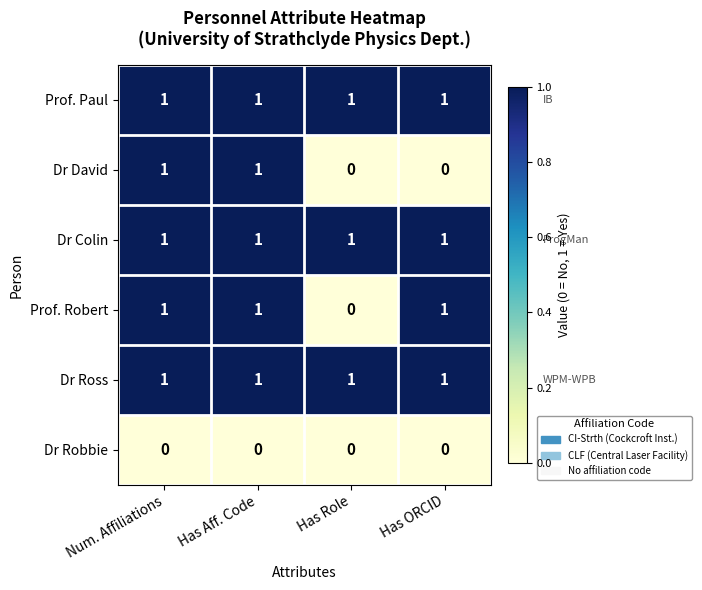

What is the total value across all series at Has ORCID?

4